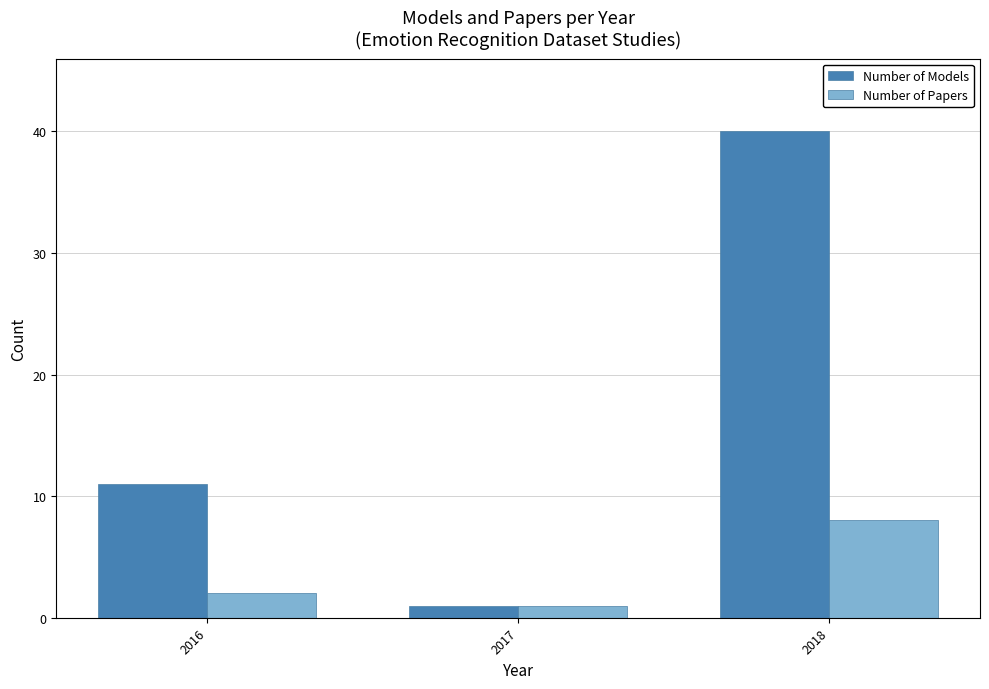

How many bars are there in total?

6